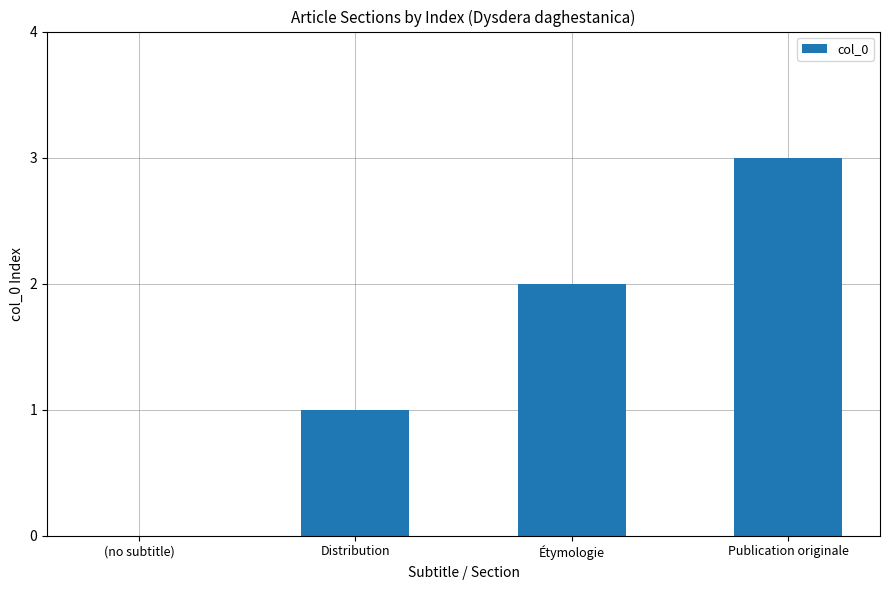

Is it true that the value at Distribution is 1?

True